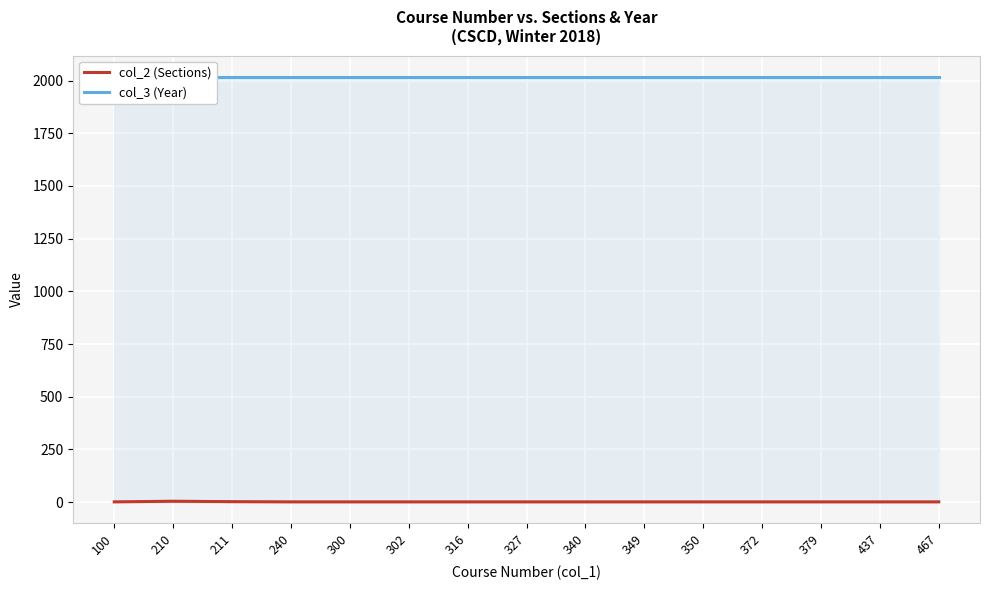

Reading left to right, transcribe all the data shown in this chart.

col_2 (Sections): 100=1	210=4	211=2	240=1	300=1	302=1	316=1	327=1	340=1	349=1	350=1	372=1	379=1	437=1	467=1
col_3 (Year): 100=2018	210=2018	211=2018	240=2018	300=2018	302=2018	316=2018	327=2018	340=2018	349=2018	350=2018	372=2018	379=2018	437=2018	467=2018